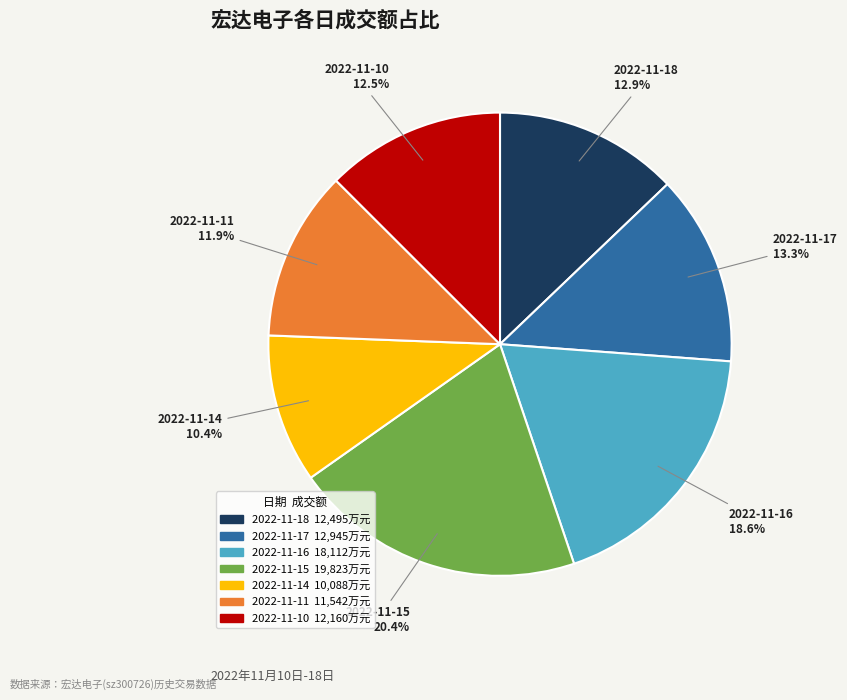

Does 2022-11-16 account for over 50% of the chart?

No